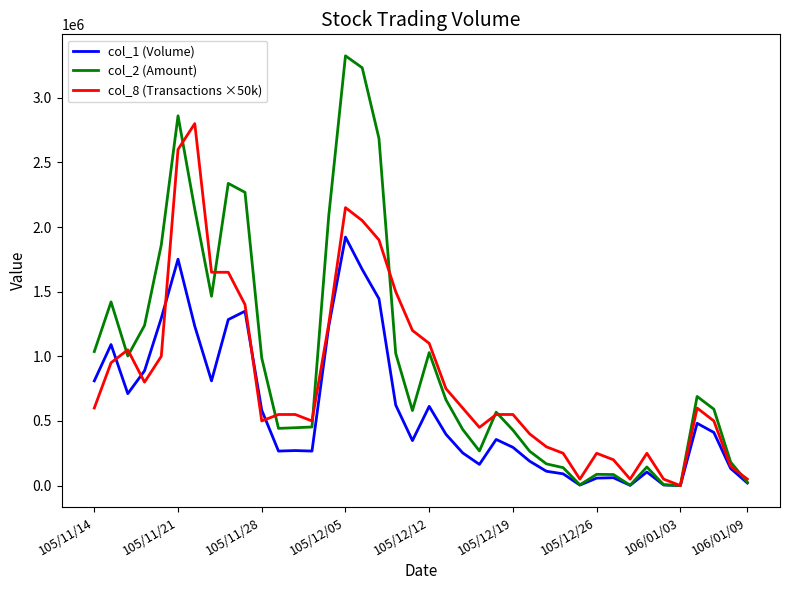

What is the greatest value displayed?

3324110